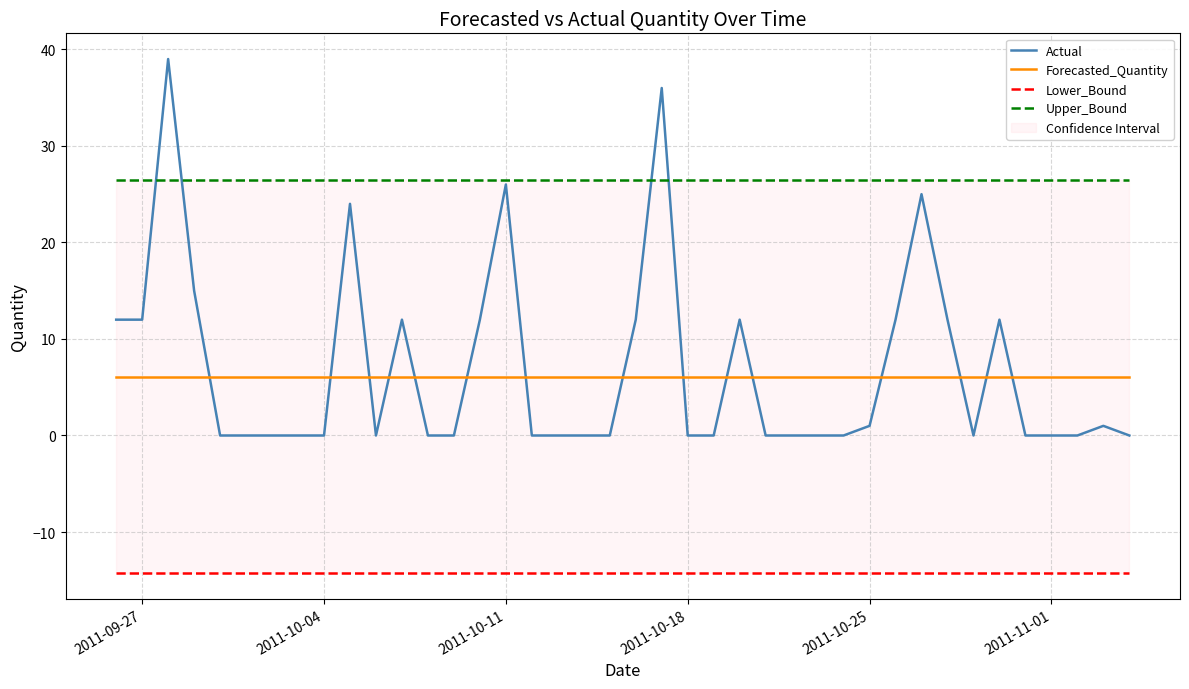

Reading right to left, list all the values displayed in this chart.

Actual: 0.0	1.0	0.0	0.0	0.0	12.0	0.0	12.0	25.0	12.0	1.0	0.0	0.0	0.0	0.0	12.0	0.0	0.0	36.0	12.0	0.0	0.0	0.0	0.0	26.0	12.0	0.0	0.0	12.0	0.0	24.0	0.0	0.0	0.0	0.0	0.0	15.0	39.0	12.0	12.0
Forecasted_Quantity: 6.1	6.1	6.1	6.1	6.1	6.1	6.1	6.1	6.1	6.1	6.1	6.1	6.1	6.1	6.1	6.1	6.1	6.1	6.1	6.1	6.1	6.1	6.1	6.1	6.1	6.1	6.1	6.1	6.1	6.1	6.1	6.1	6.1	6.1	6.1	6.1	6.1	6.1	6.1	6.1
Lower_Bound: -14.3	-14.3	-14.3	-14.3	-14.3	-14.3	-14.3	-14.3	-14.3	-14.3	-14.3	-14.3	-14.3	-14.3	-14.3	-14.3	-14.3	-14.3	-14.3	-14.3	-14.3	-14.3	-14.3	-14.3	-14.3	-14.3	-14.3	-14.3	-14.3	-14.3	-14.3	-14.3	-14.3	-14.3	-14.3	-14.3	-14.3	-14.3	-14.3	-14.3
Upper_Bound: 26.4	26.4	26.4	26.4	26.4	26.4	26.4	26.4	26.4	26.4	26.4	26.4	26.4	26.4	26.4	26.4	26.4	26.4	26.4	26.4	26.4	26.4	26.4	26.4	26.4	26.4	26.4	26.4	26.4	26.4	26.4	26.4	26.4	26.4	26.4	26.4	26.4	26.4	26.4	26.4